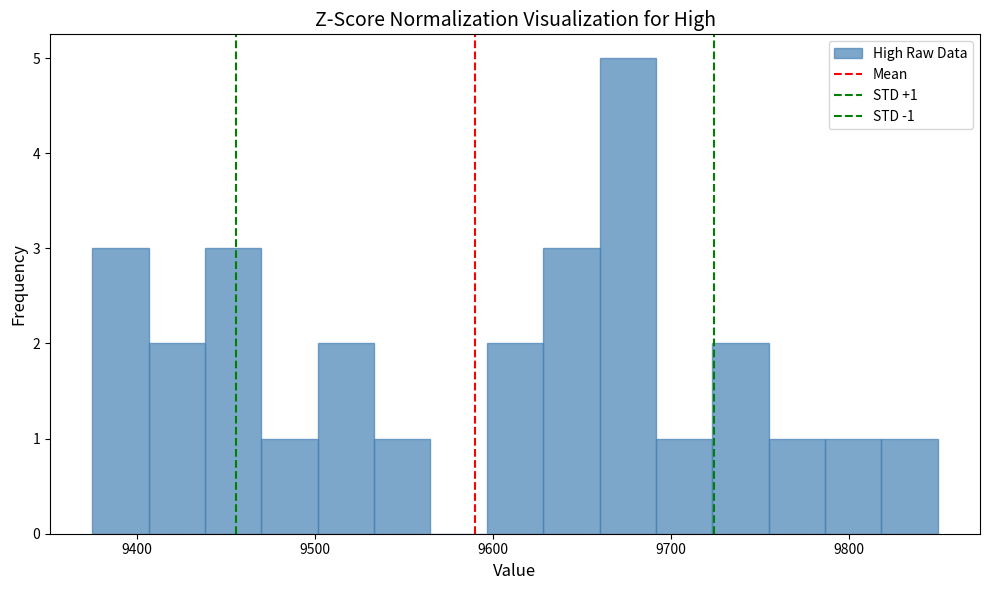

Read against the x-axis, roughly where is the centre of the tallest bar?

9680